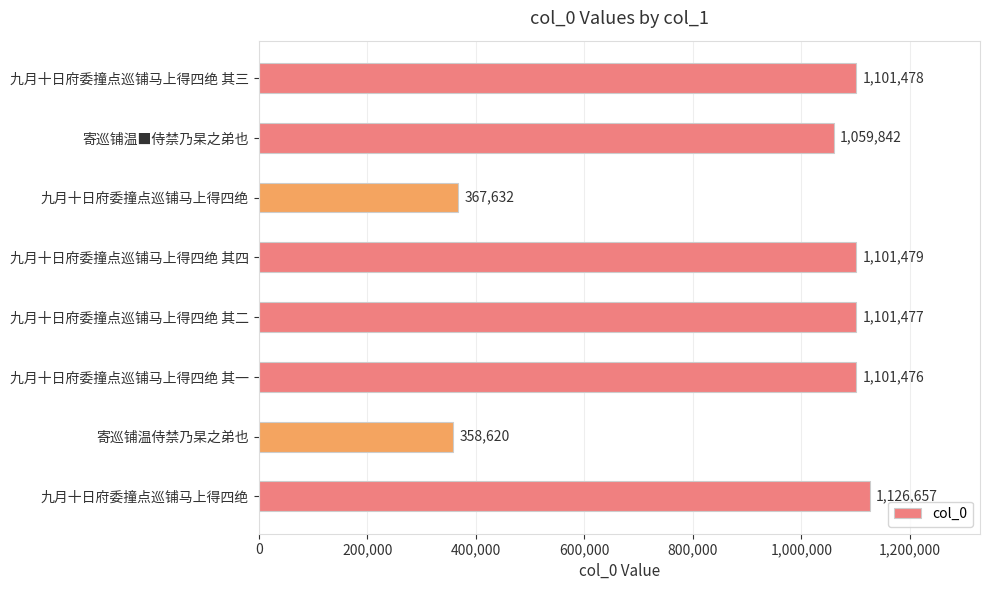

How many bars are there in total?

8